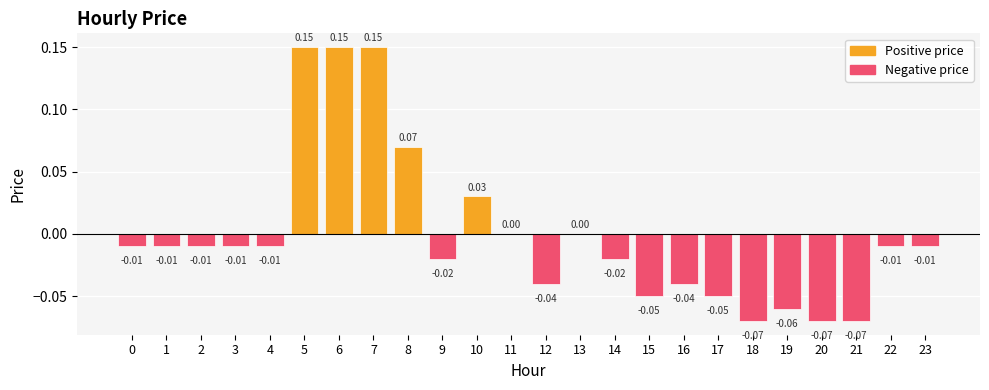

Which has a higher value, 21 or 3?

3